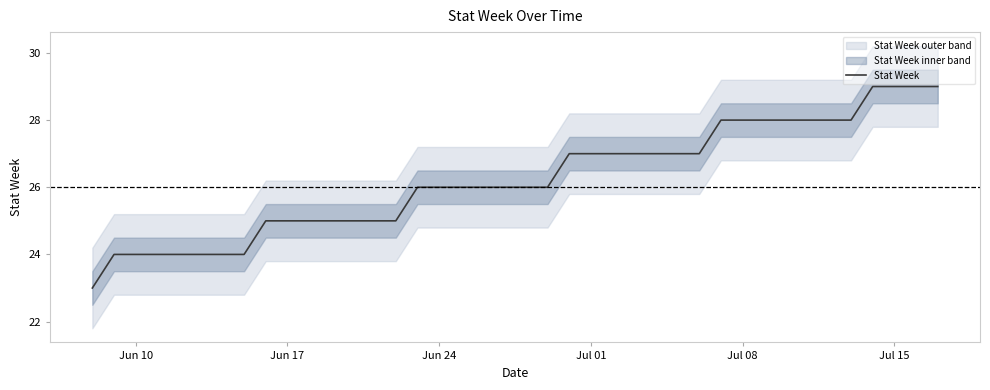

What is the highest value of the Stat Week series?

29